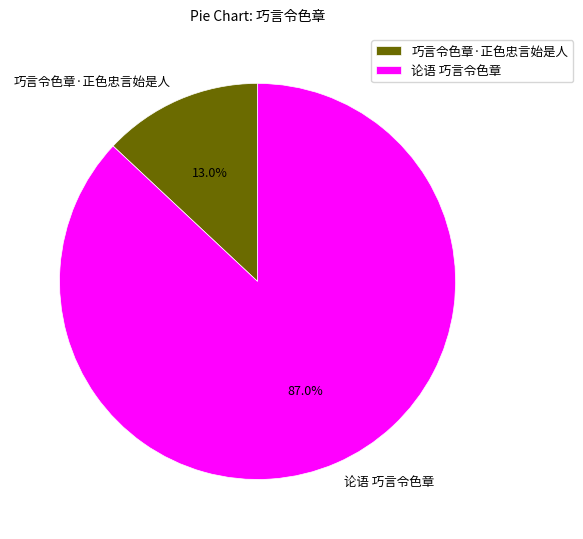

To the nearest percent, what is the average slice percentage?

50%